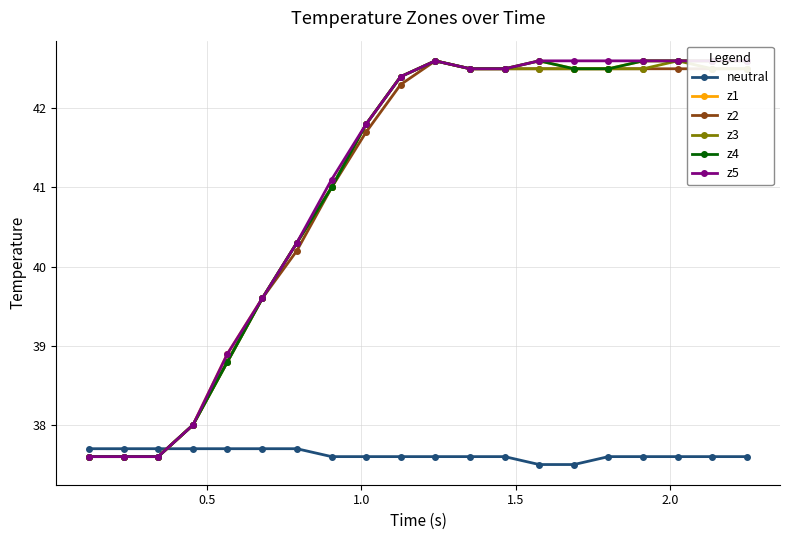

What is the value of the z3 point at the 10th from the left?

42.4